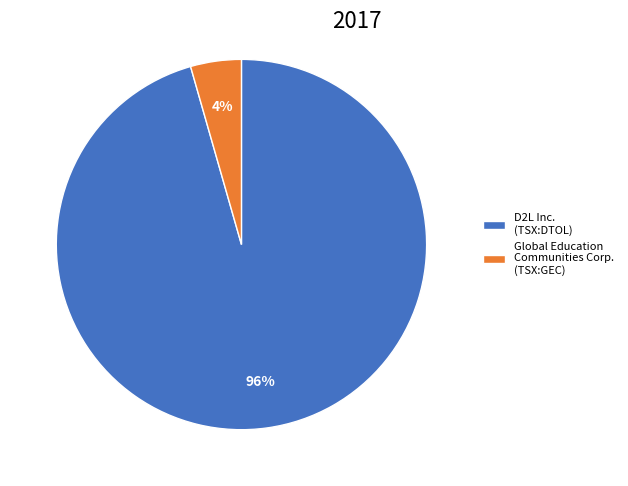

How many slices are in this pie chart?

2